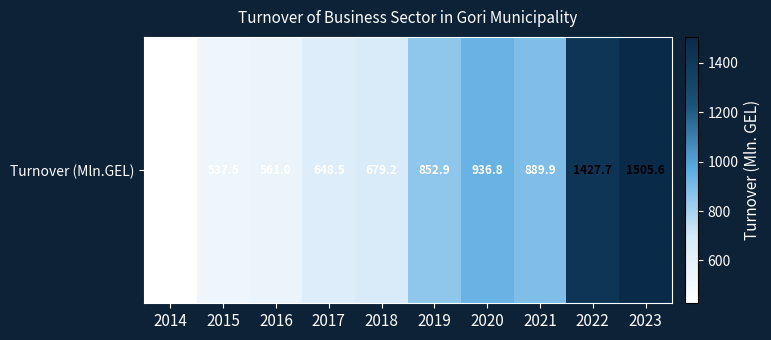

Where is the data nearest to the value 966?

2020